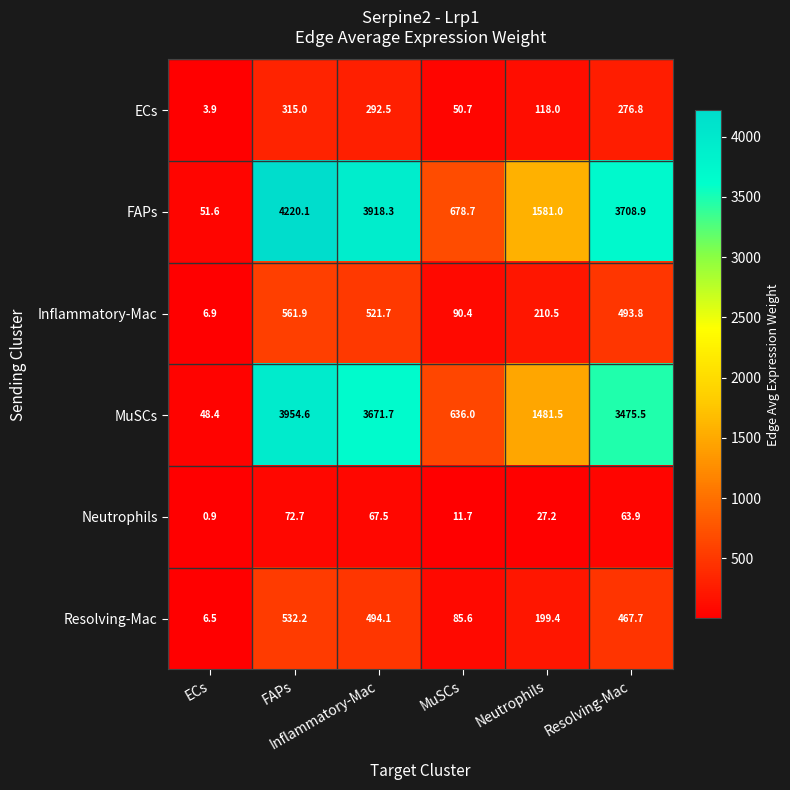

At how many categories does at least one series exceed 1048?

4